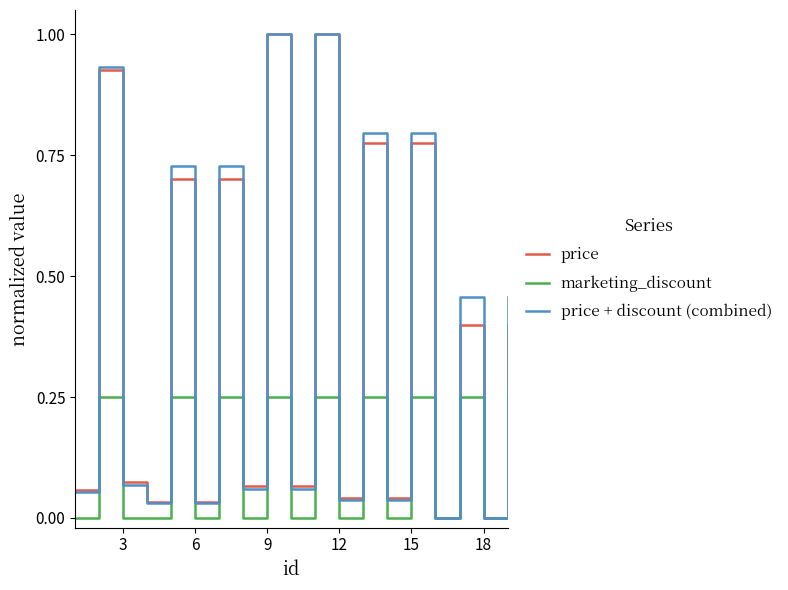

What is the maximum value shown in the chart?

1.0